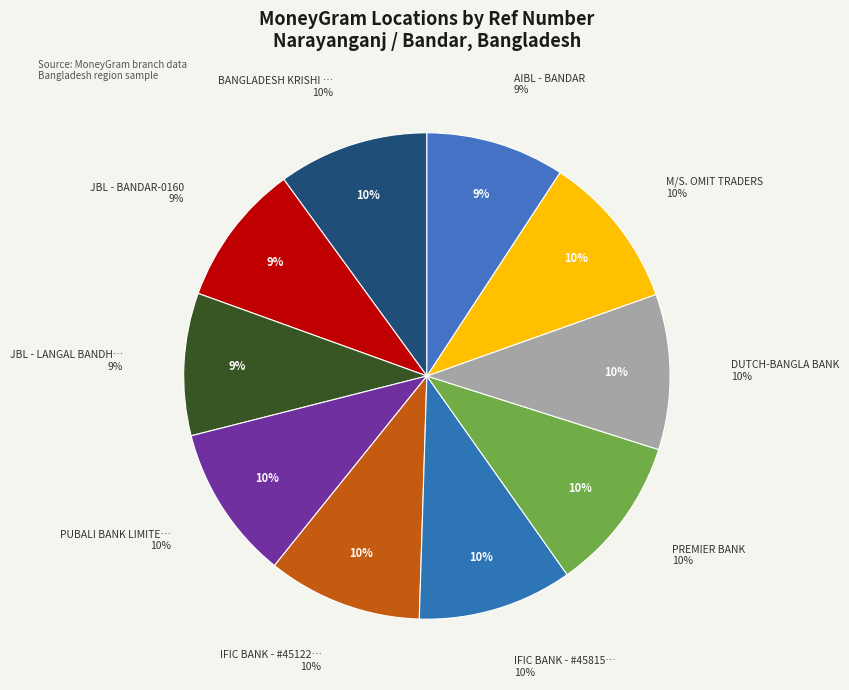

To the nearest percent, what is the difference between the largest and smallest slice percentages?

1%